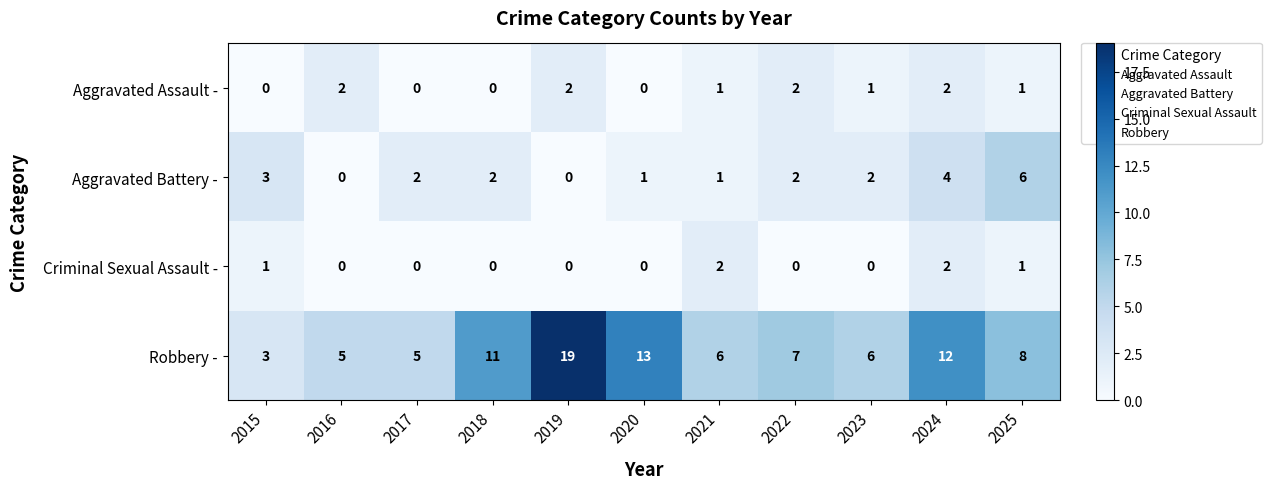

Which series has the largest total across all categories?

Robbery -